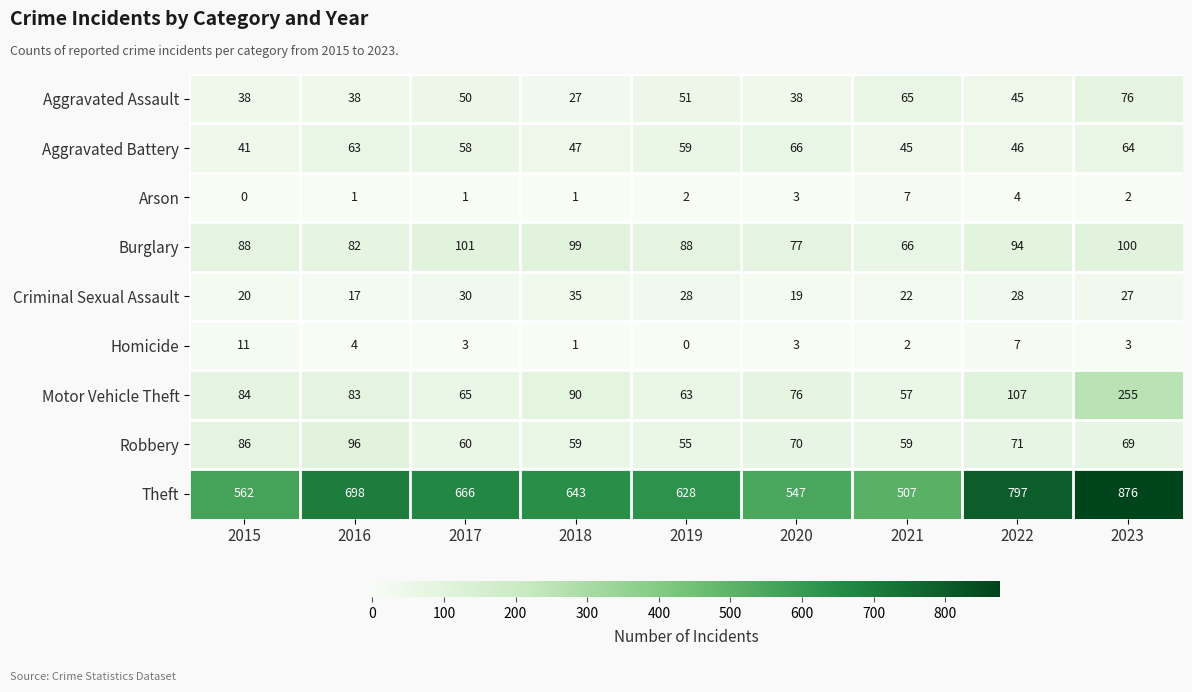

Rank the series by their maximum value, from highest to lowest.

Theft, Motor Vehicle Theft, Burglary, Robbery, Aggravated Assault, Aggravated Battery, Criminal Sexual Assault, Homicide, Arson